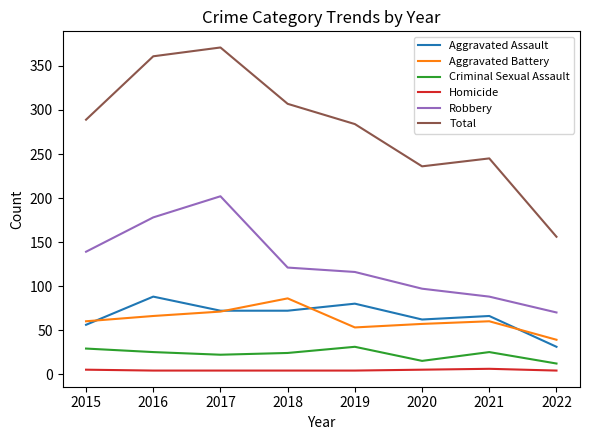

Which series has the largest range (max minus min)?

Total